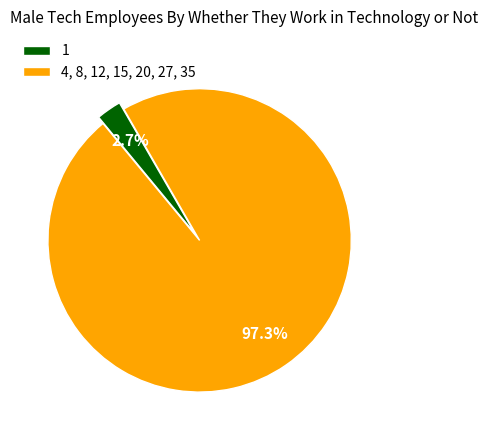

Between 1 and 4, 8, 12, 15, 20, 27, 35, which is larger?

4, 8, 12, 15, 20, 27, 35